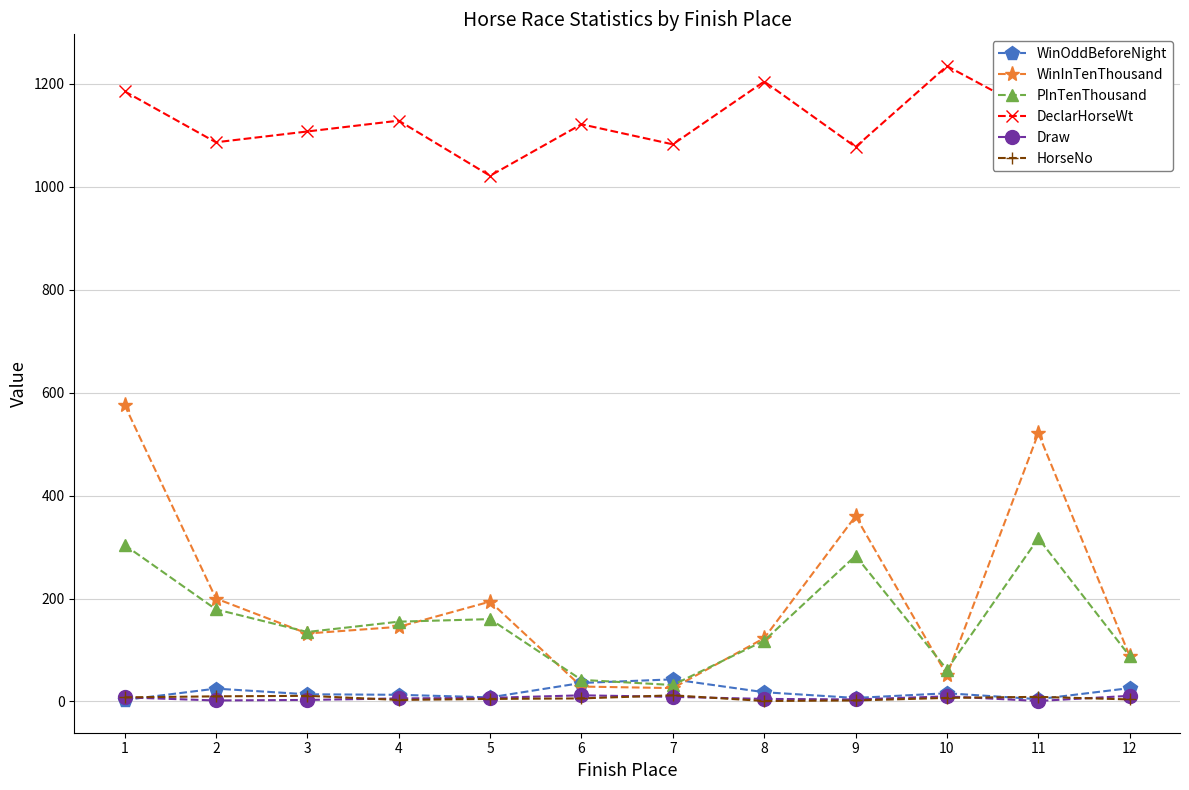

What is the greatest value displayed?

1234.0